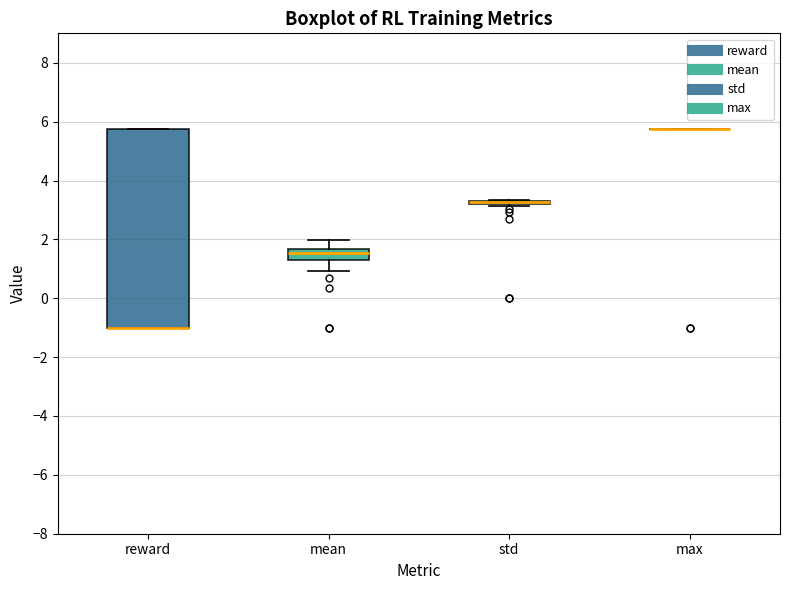

Reading left to right, read every box against the y-axis: the position of its median line, the range the box covers, and the ends of its whiskers. The values are not printed on the chart, so give them approximately, as read against the axis.

reward: median -1.0 (drawn on the box's lower edge), box -1.0 to 5.8, whiskers -1.0 to 5.8
mean: median 1.6 (inside the box), box 1.4 to 1.6, whiskers 1.0 to 2.0
std: box collapsed to a line at 3.2, whiskers 3.2 to 3.4
max: box collapsed to a line at 5.8, whiskers 5.8 to 5.8